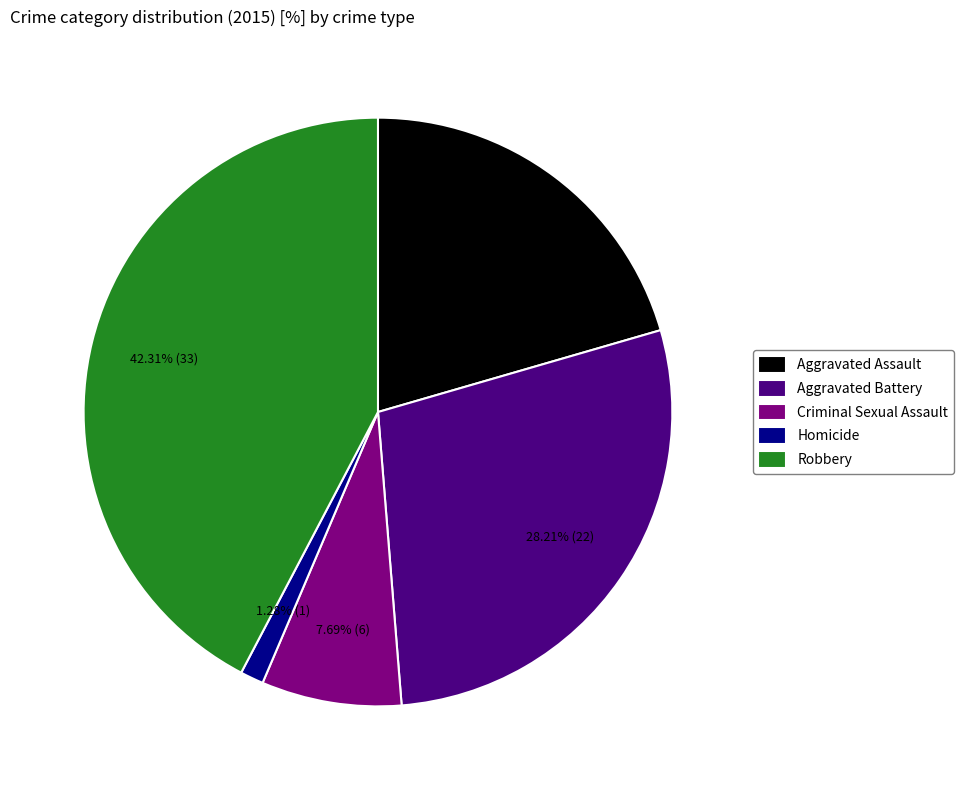

The Aggravated Assault slice represents 28% of the pie. True or false?

False